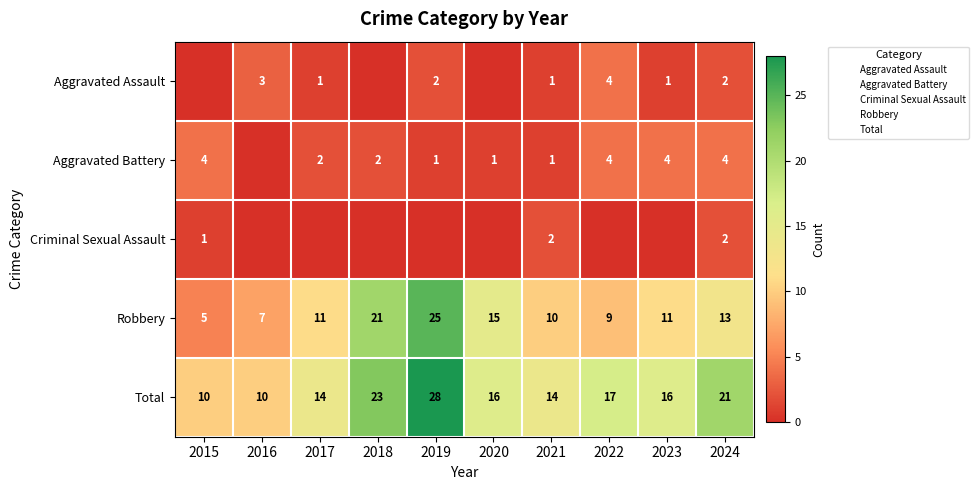

What is the total value across all series at 2020?

32